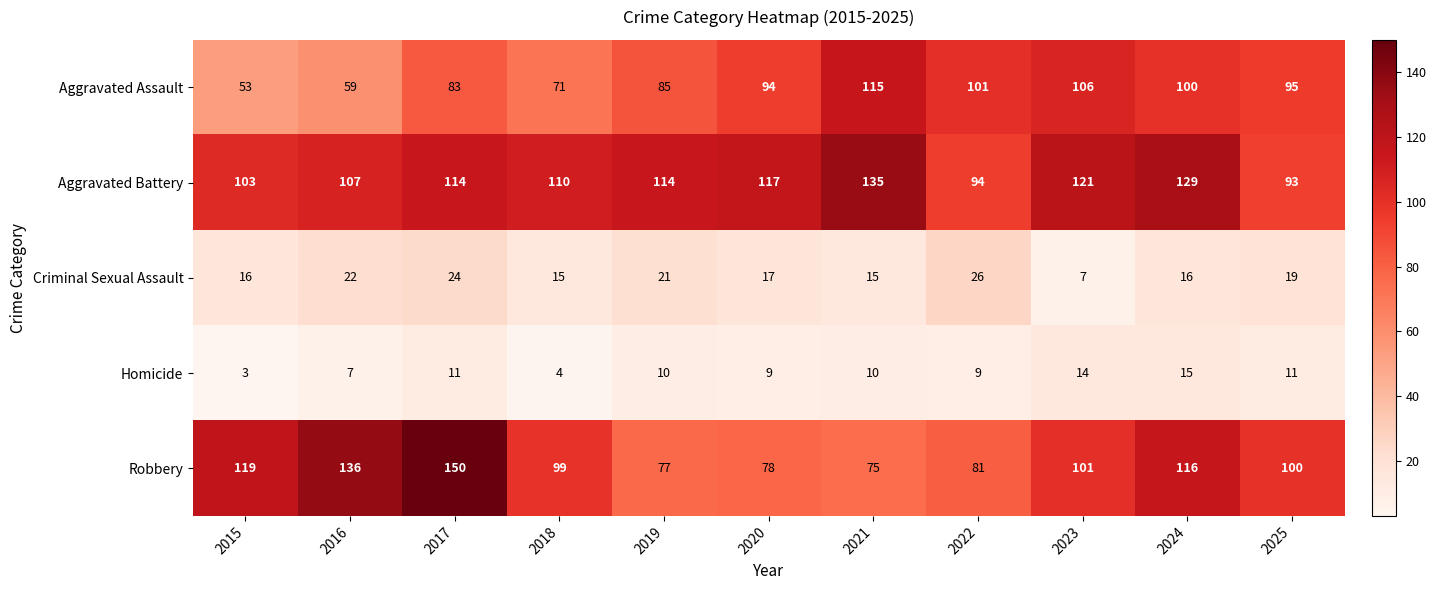

List the labels in order of Robbery value, smallest first.

2021, 2019, 2020, 2022, 2018, 2025, 2023, 2024, 2015, 2016, 2017